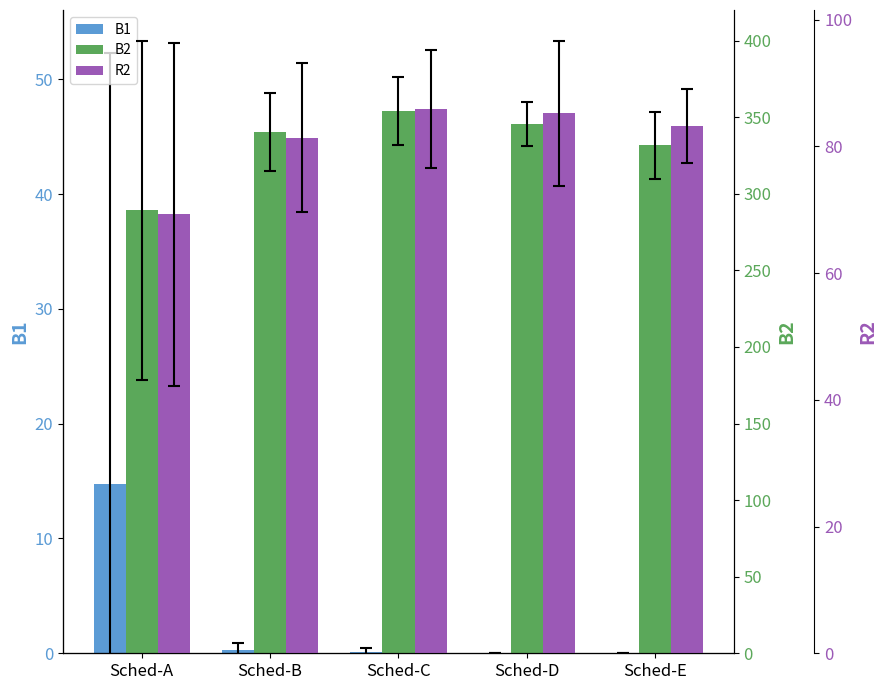

At Sched-C, list the series in order from largest to smallest.

B2, R2, B1